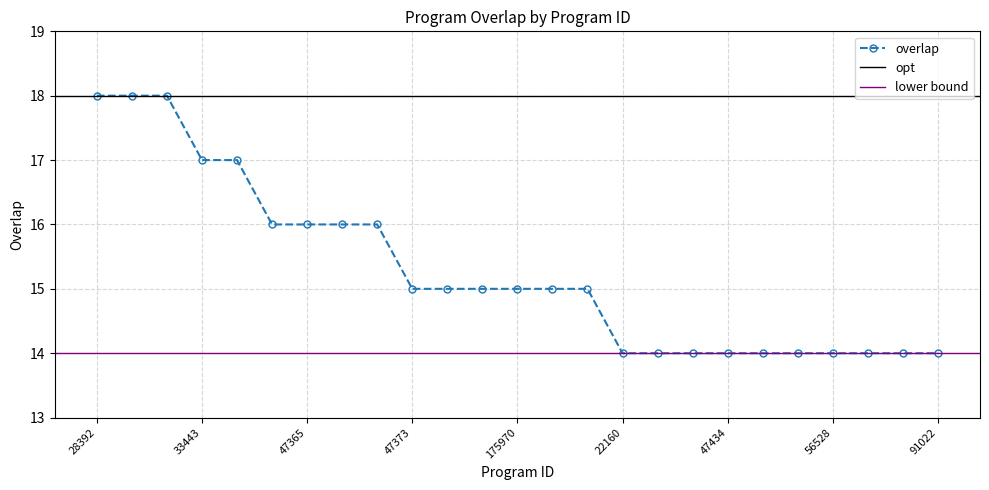

Is it true that the value at 278417 is 23?

False